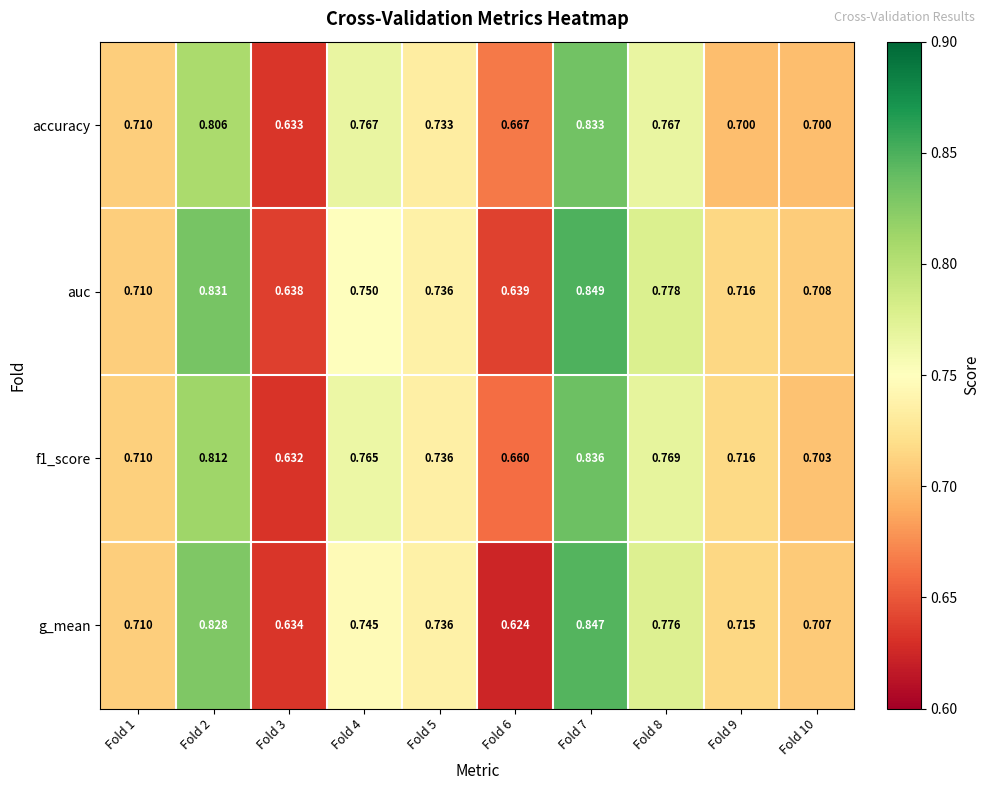

Between Fold 7 and Fold 10, which series saw the biggest shift?

auc